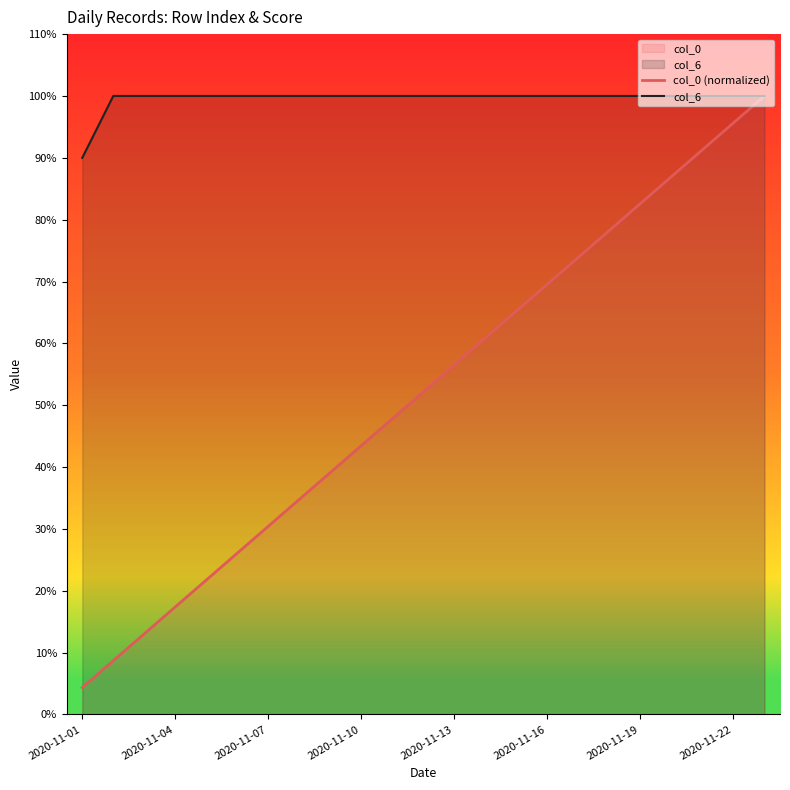

The value of col_0 (normalized) at 2020-11-07 is 0.1. True or false?

False